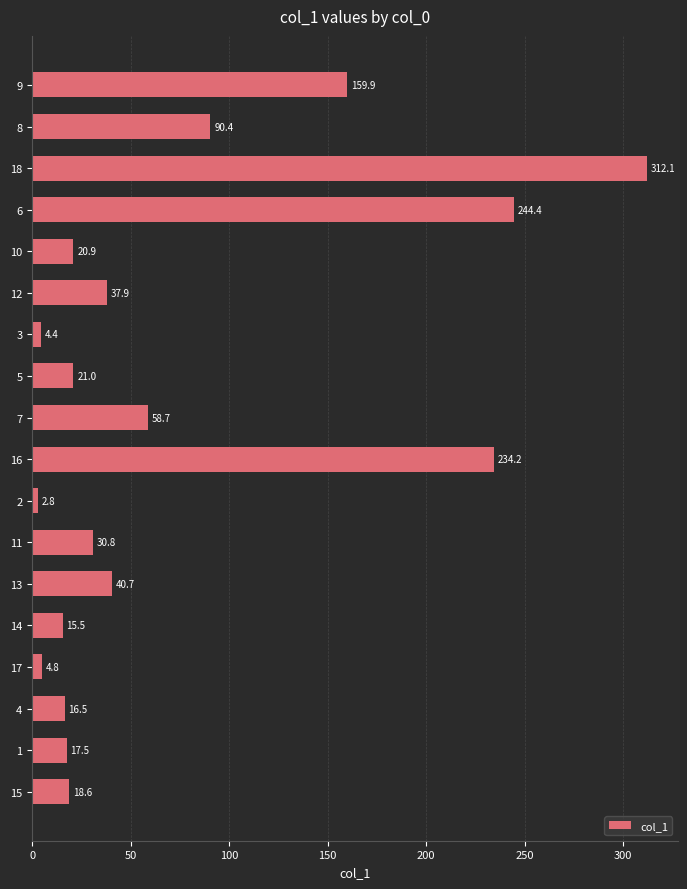

What is the change in value from 11 to 12?

+7.1